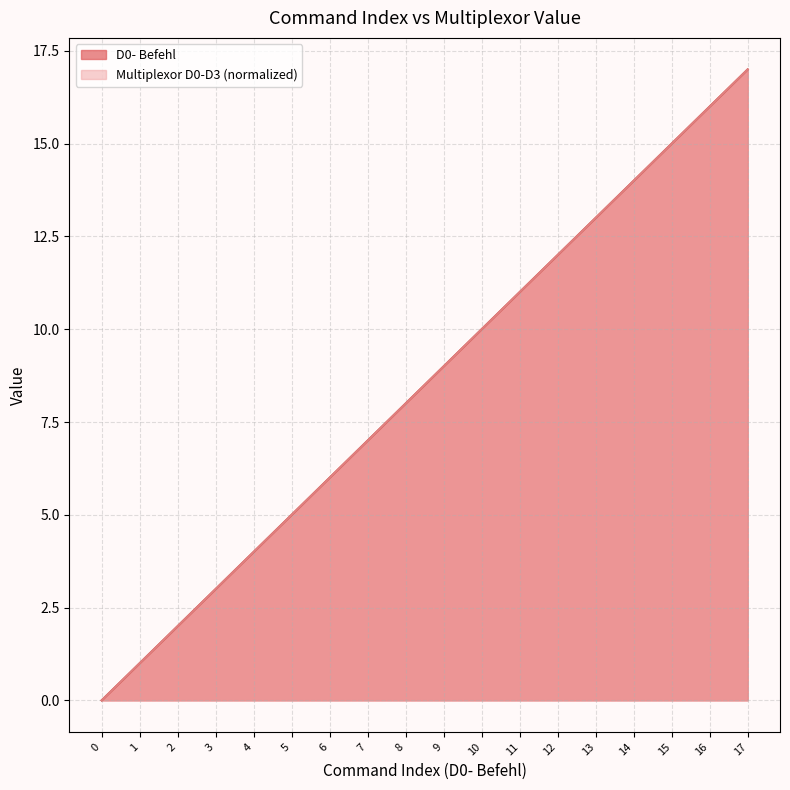

Which series has the largest total across all categories?

D0- Befehl